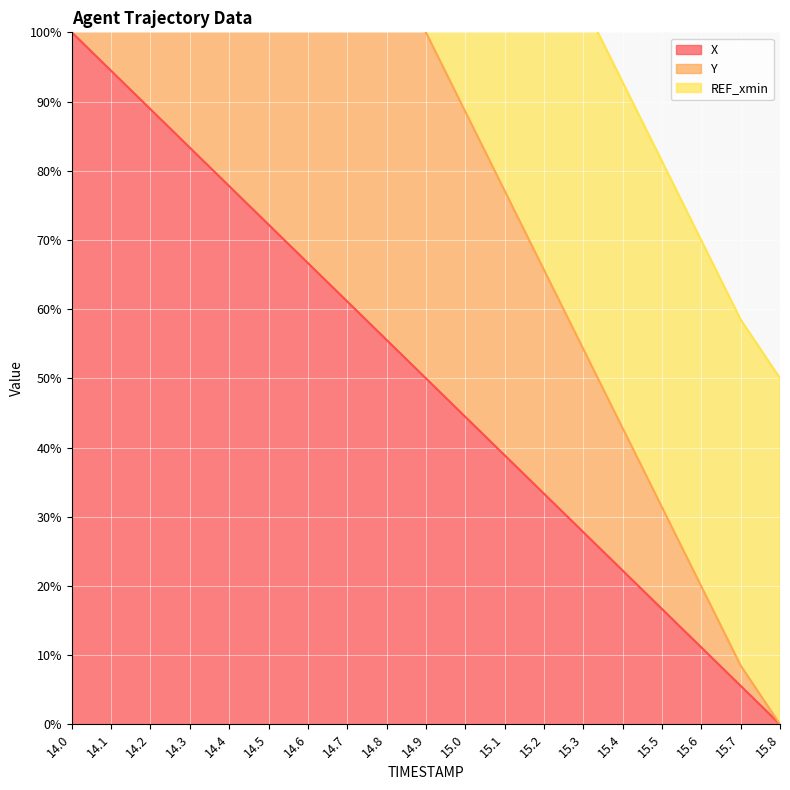

True or false: Y has more than 2 points higher than both neighbors.

False